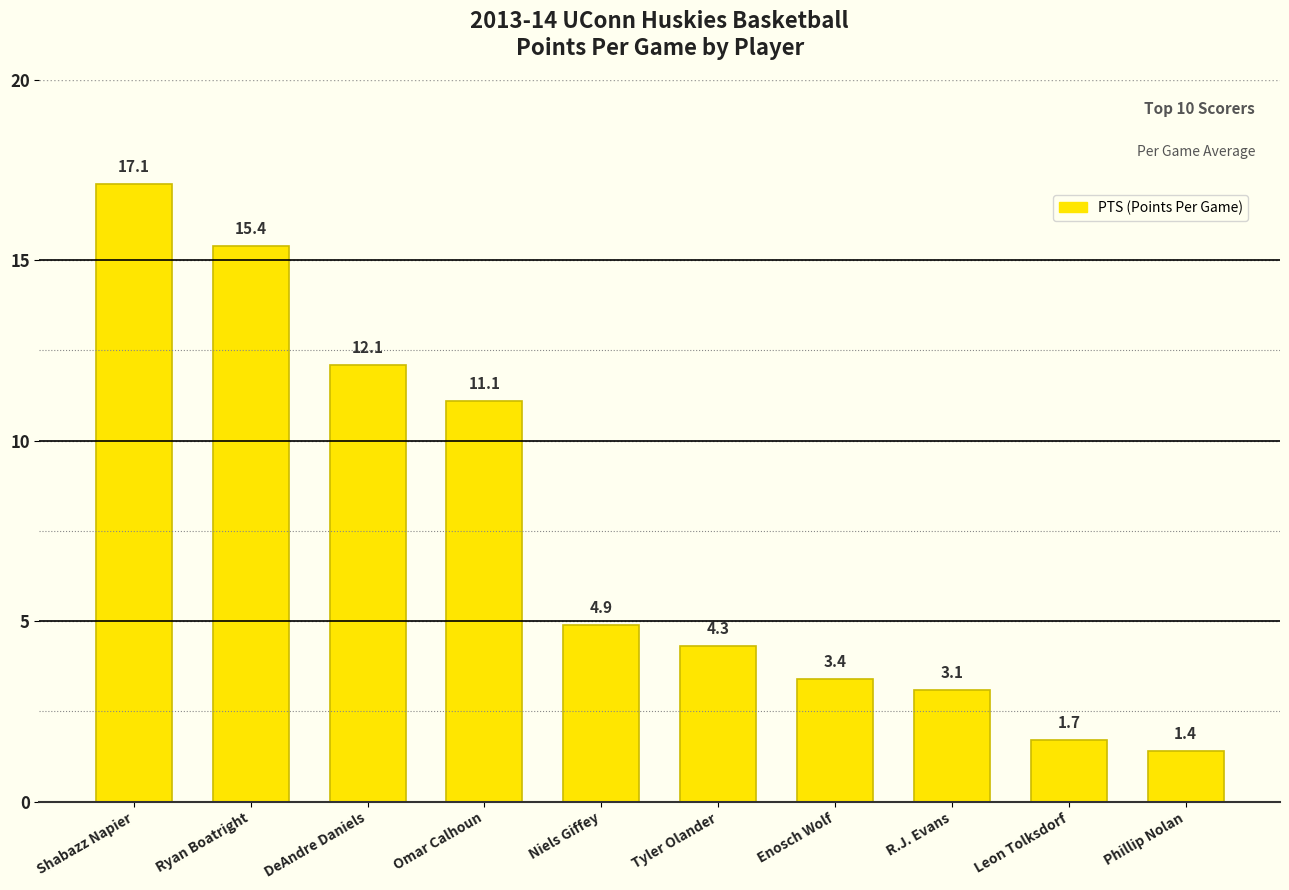

Does the chart contain any negative values?

No